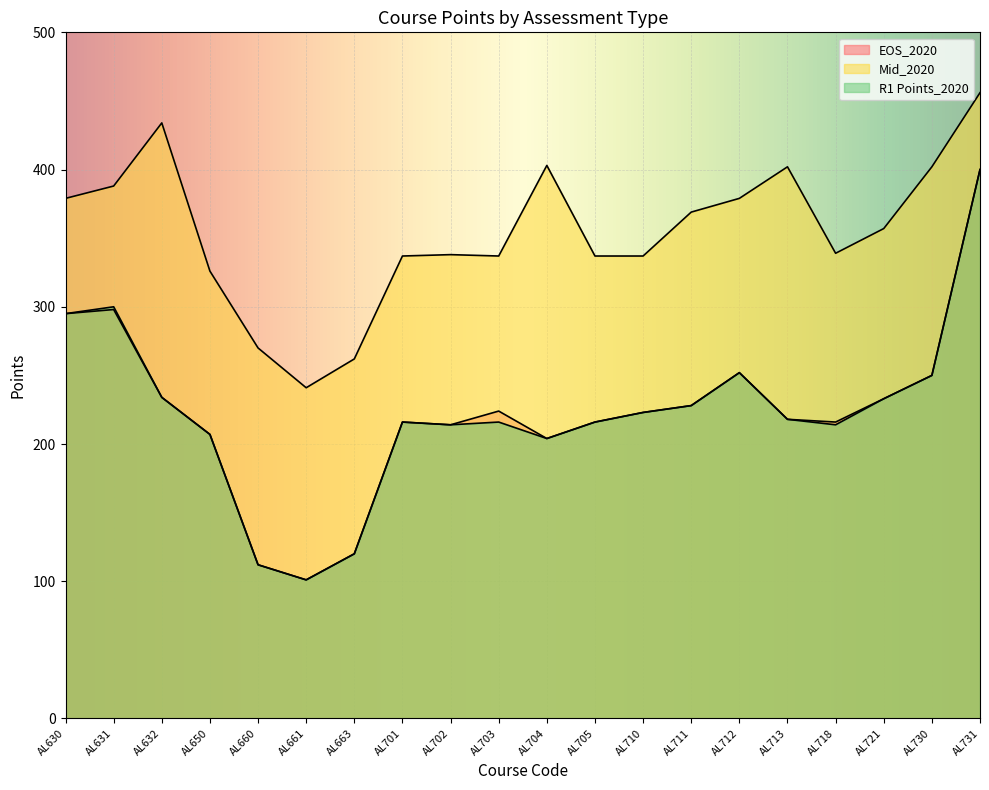

At which label does EOS_2020 first exceed 223?

AL630